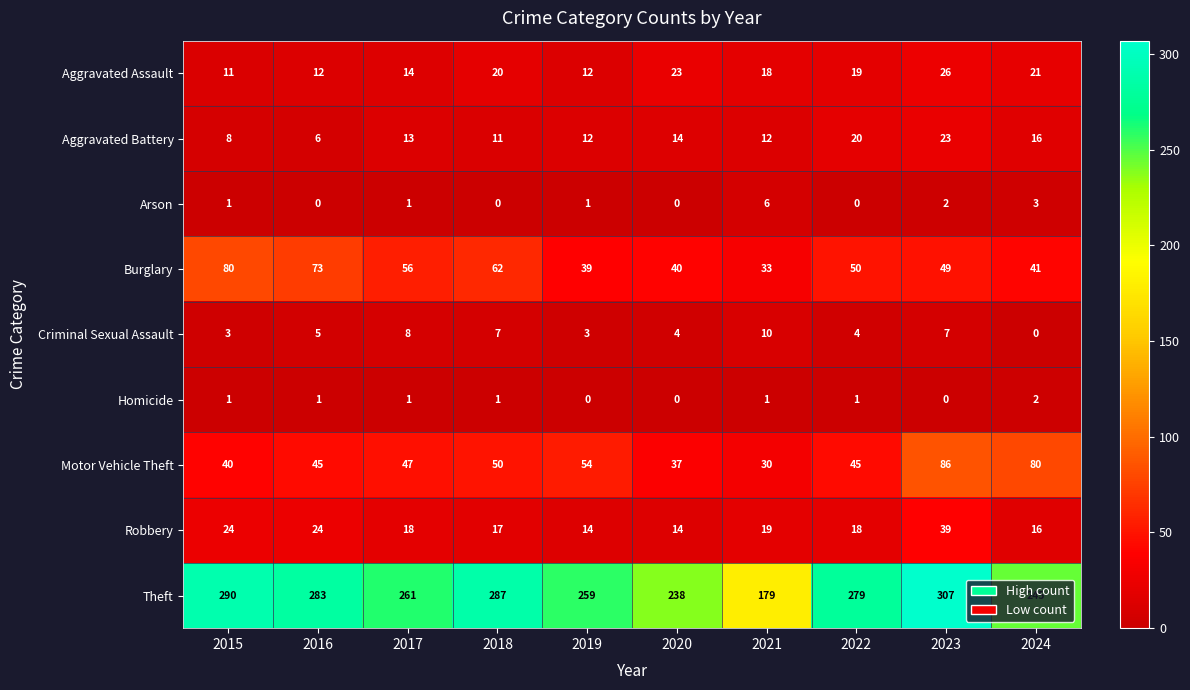

At which label is Motor Vehicle Theft closest to 58?

2019